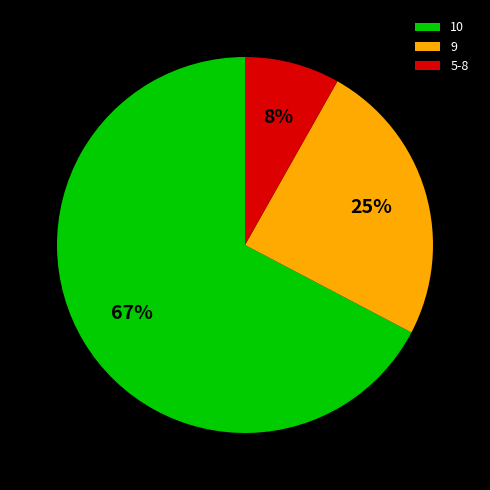

Which category has the biggest portion of the pie?

10